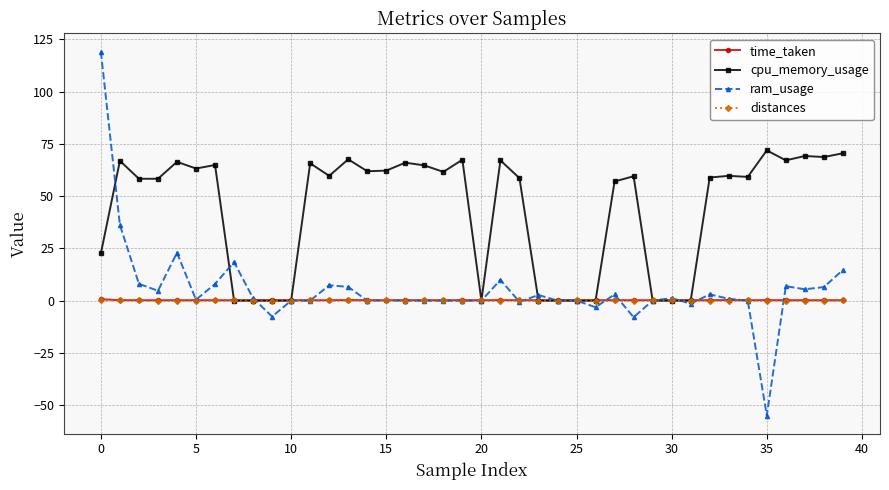

What is the value of the cpu_memory_usage point at the 17th from the left?

66.0